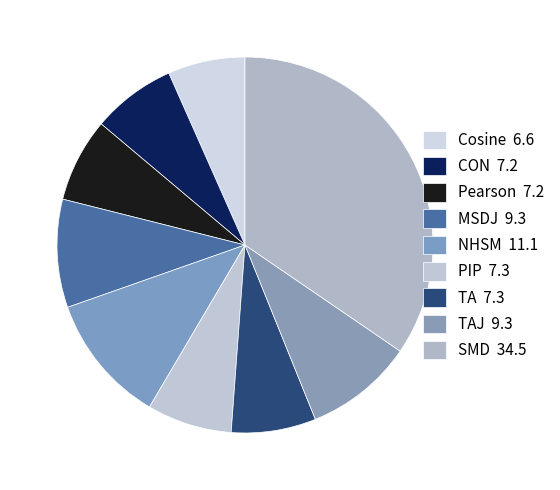

How many segments does this pie chart have?

9